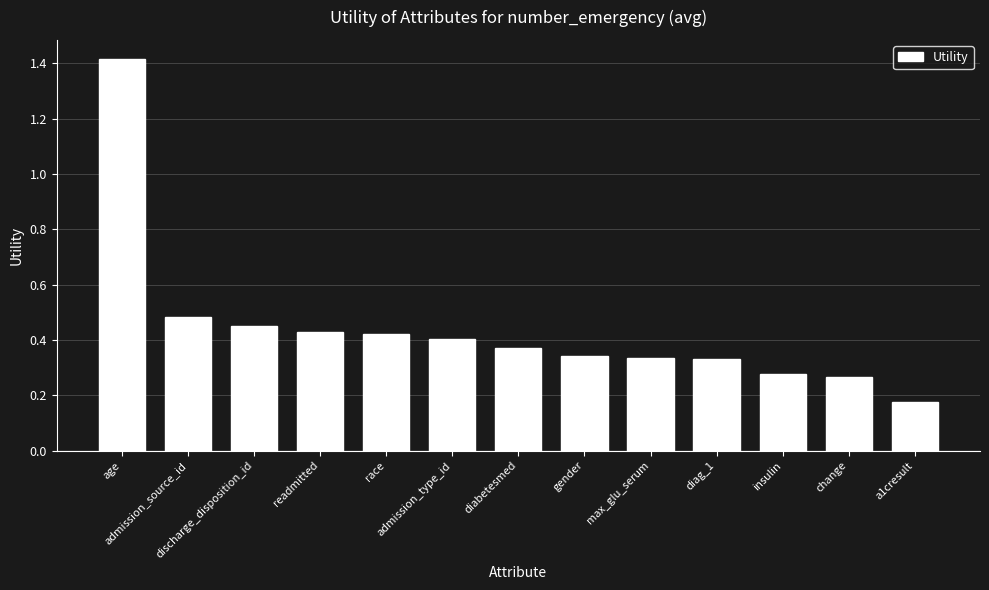

Are the bars horizontal?

No